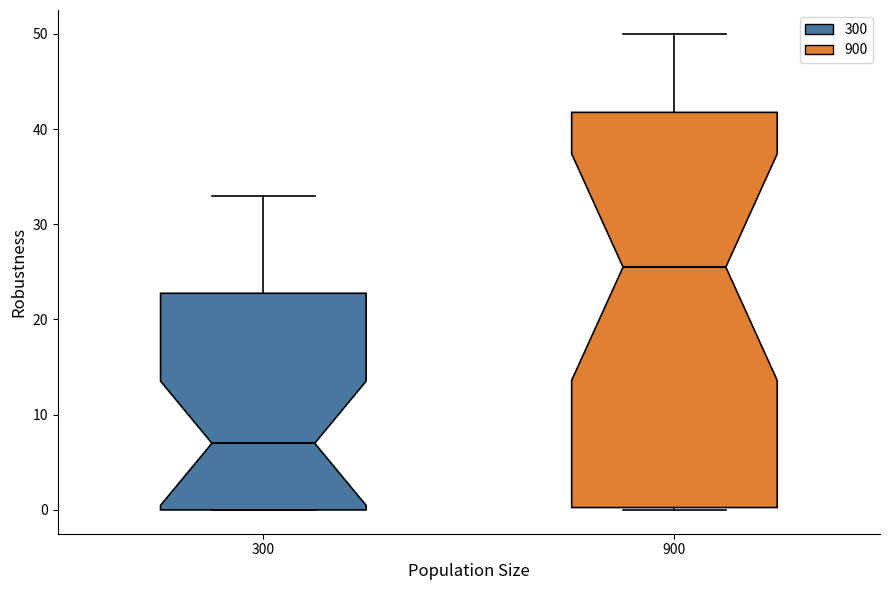

Reading left to right, read every box against the y-axis: the position of its median line, the range the box covers, and the ends of its whiskers. The values are not printed on the chart, so give them approximately, as read against the axis.

300: median 7, box 0 to 23, whiskers 0 to 33
900: median 26, box 0 to 42, whiskers 0 to 50